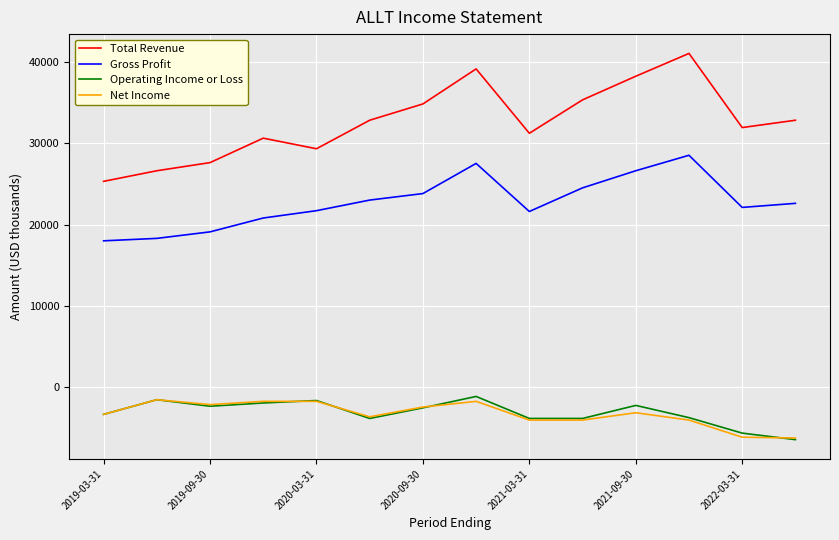

What is the maximum value shown in the chart?

41000